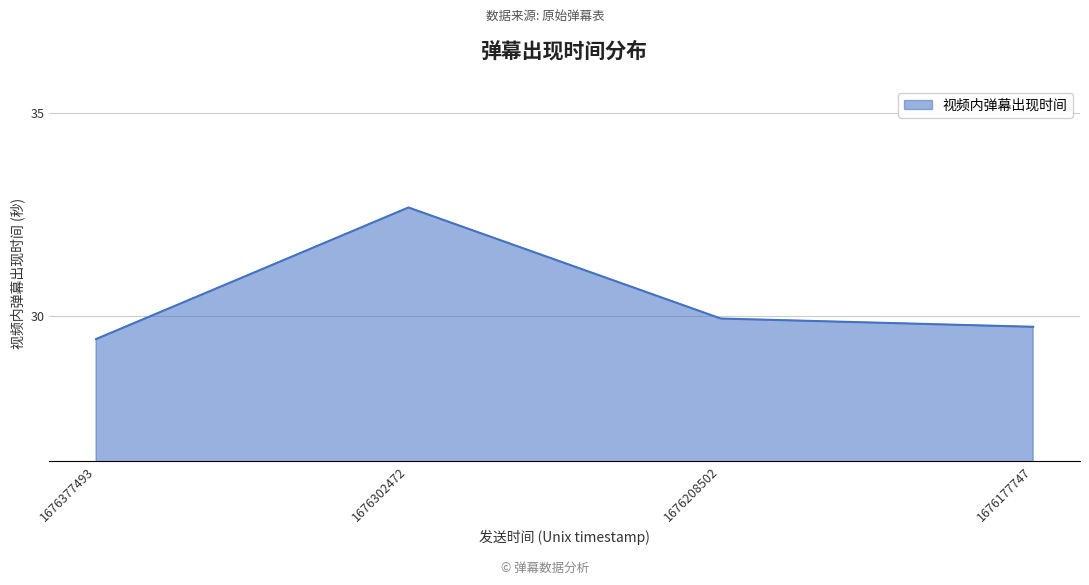

Which label corresponds to the smallest value in the chart?

1676377493